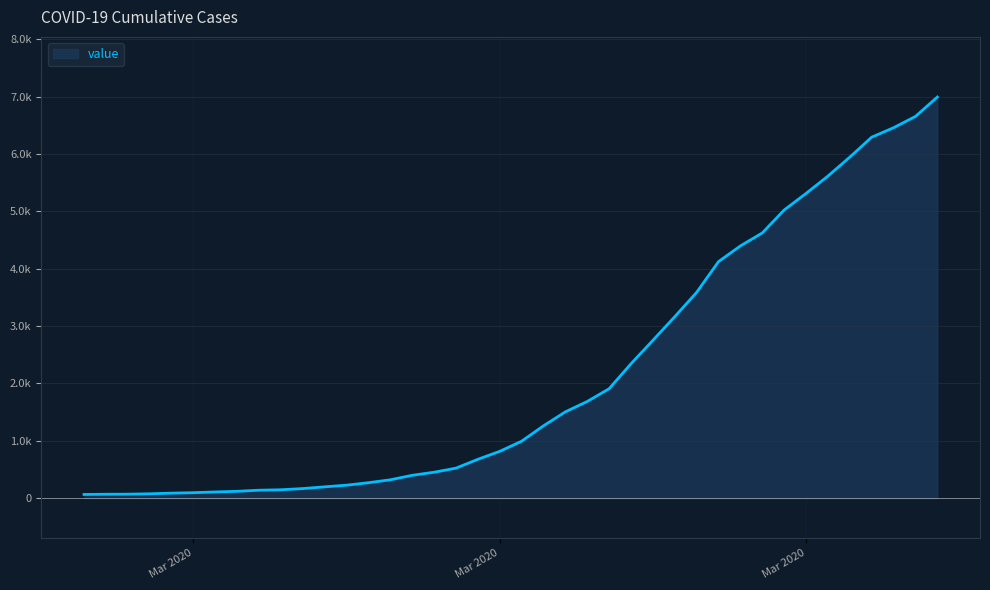

At which label is the value closest to 3529?

2020-03-26